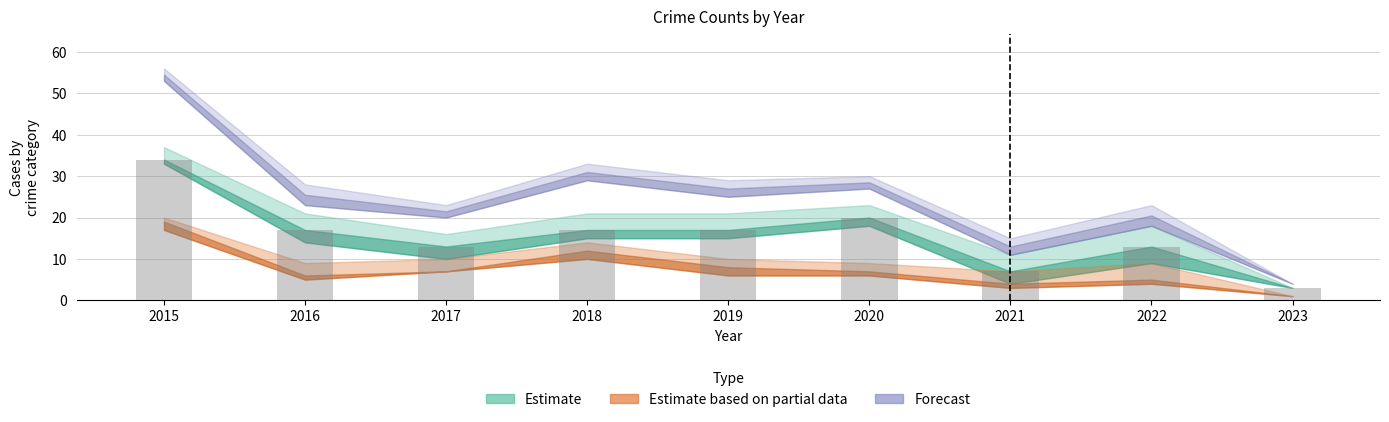

Reading right to left, what are all the values shown in this chart?

2023=3	2022=13	2021=7	2020=20	2019=17	2018=17	2017=13	2016=17	2015=34